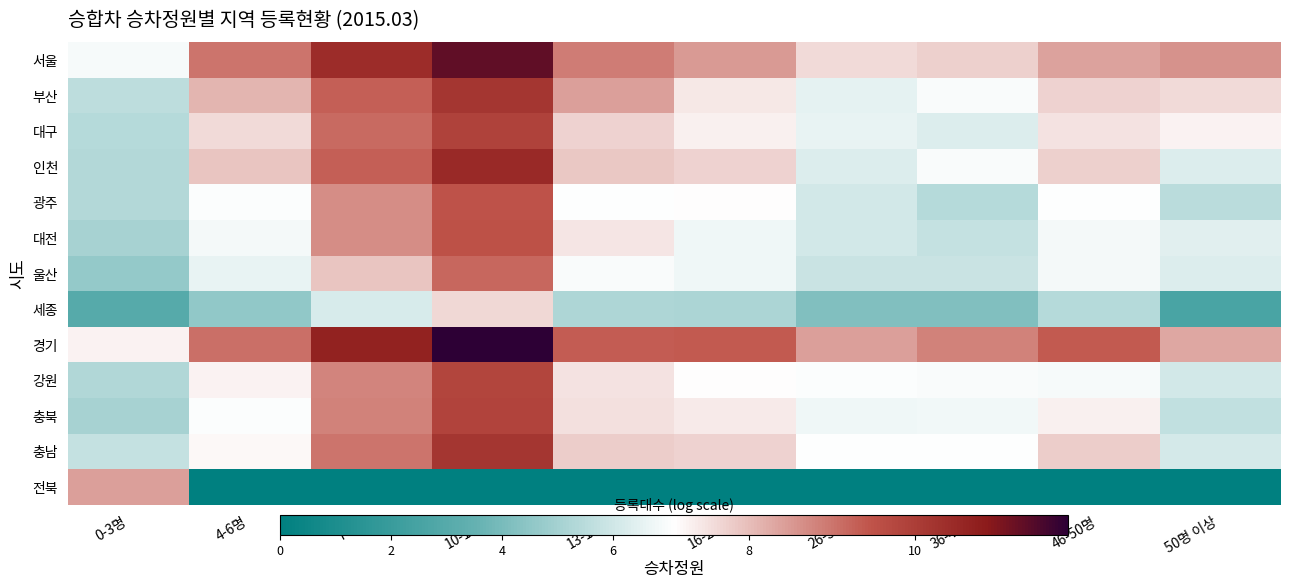

Reading left to right, extract all data points from this chart.

서울: 0-3명=6.9	4-6명=9.0	7-9명=10.4	10-12명=11.3	13-15명=8.9	16-25명=8.5	26-35명=7.6	36-45명=7.7	46-50명=8.4	50명 이상=8.6
부산: 0-3명=5.6	4-6명=8.1	7-9명=9.3	10-12명=10.2	13-15명=8.4	16-25명=7.4	26-35명=6.5	36-45명=6.9	46-50명=7.7	50명 이상=7.6
대구: 0-3명=5.4	4-6명=7.6	7-9명=9.1	10-12명=9.9	13-15명=7.7	16-25명=7.3	26-35명=6.6	36-45명=6.3	46-50명=7.5	50명 이상=7.3
인천: 0-3명=5.3	4-6명=7.9	7-9명=9.3	10-12명=10.5	13-15명=7.9	16-25명=7.7	26-35명=6.3	36-45명=7.0	46-50명=7.7	50명 이상=6.3
광주: 0-3명=5.4	4-6명=7.0	7-9명=8.7	10-12명=9.5	13-15명=7.0	16-25명=7.1	26-35명=6.0	36-45명=5.4	46-50명=7.1	50명 이상=5.5
대전: 0-3명=5.0	4-6명=6.8	7-9명=8.7	10-12명=9.5	13-15명=7.4	16-25명=6.7	26-35명=6.0	36-45명=5.7	46-50명=6.9	50명 이상=6.4
울산: 0-3명=4.7	4-6명=6.6	7-9명=7.9	10-12명=9.2	13-15명=6.9	16-25명=6.7	26-35명=5.8	36-45명=5.9	46-50명=6.9	50명 이상=6.3
세종: 0-3명=3.0	4-6명=4.6	7-9명=6.2	10-12명=7.6	13-15명=5.2	16-25명=5.2	26-35명=4.2	36-45명=4.2	46-50명=5.4	50명 이상=2.6
경기: 0-3명=7.3	4-6명=9.1	7-9명=10.7	10-12명=11.8	13-15명=9.3	16-25명=9.4	26-35명=8.4	36-45명=8.8	46-50명=9.4	50명 이상=8.3
강원: 0-3명=5.3	4-6명=7.3	7-9명=8.8	10-12명=9.8	13-15명=7.5	16-25명=7.1	26-35명=7.0	36-45명=7.0	46-50명=6.9	50명 이상=6.0
충북: 0-3명=5.1	4-6명=7.0	7-9명=8.8	10-12명=9.8	13-15명=7.5	16-25명=7.4	26-35명=6.8	36-45명=6.8	46-50명=7.3	50명 이상=5.7
충남: 0-3명=5.7	4-6명=7.2	7-9명=9.0	10-12명=10.2	13-15명=7.8	16-25명=7.7	26-35명=7.1	36-45명=7.1	46-50명=7.8	50명 이상=6.1
전북: 0-3명=8.4	4-6명=0.0	7-9명=0.0	10-12명=0.0	13-15명=0.0	16-25명=0.0	26-35명=0.0	36-45명=0.0	46-50명=0.0	50명 이상=0.0